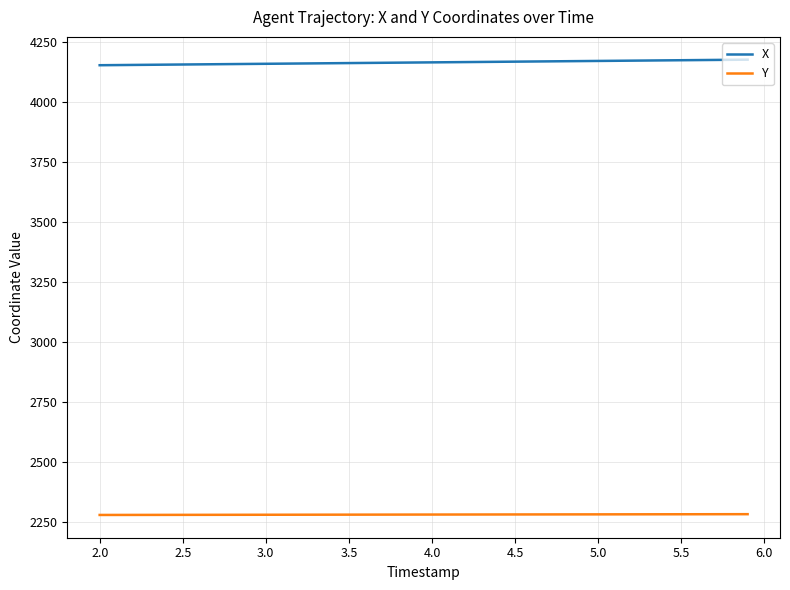

How many lines are shown in the chart?

2